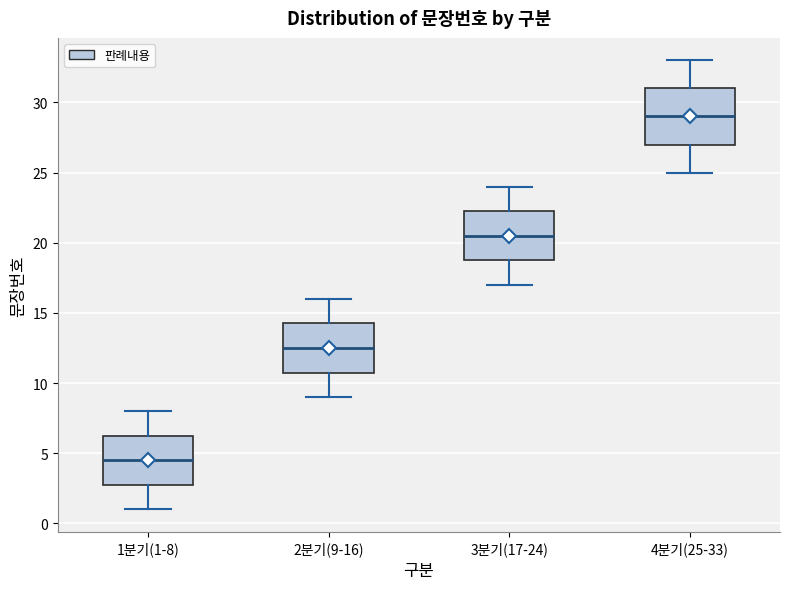

Reading left to right, transcribe this box plot: for each box, give where its median line is, the range the box spans, and where its two whiskers end, as read against the y-axis. The values are not printed on the chart, so give them approximately, as read against the axis.

1분기(1-8): median 4.5, box 3.0 to 6.5, whiskers 1.0 to 8.0
2분기(9-16): median 12.5, box 11.0 to 14.5, whiskers 9.0 to 16.0
3분기(17-24): median 20.5, box 19.0 to 22.5, whiskers 17.0 to 24.0
4분기(25-33): median 29.0, box 27.0 to 31.0, whiskers 25.0 to 33.0